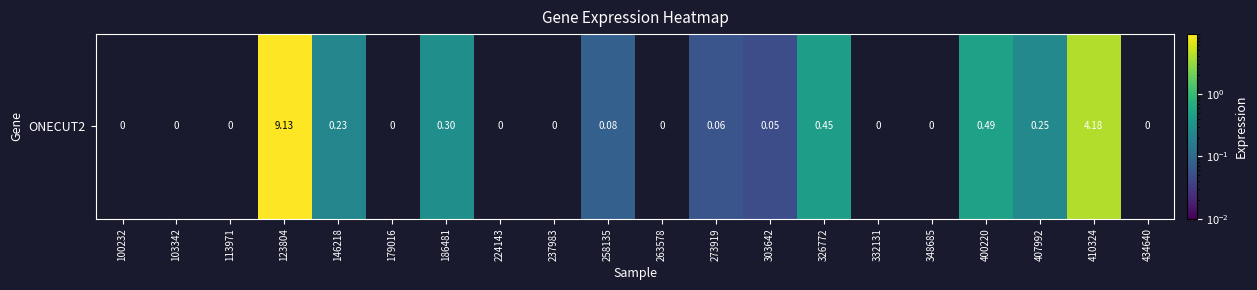

Rank the categories by value from lowest to highest.

100232, 103342, 113971, 179016, 224143, 237983, 263578, 332131, 348685, 434640, 303642, 273919, 258135, 146218, 407992, 186481, 326772, 400220, 410324, 123804